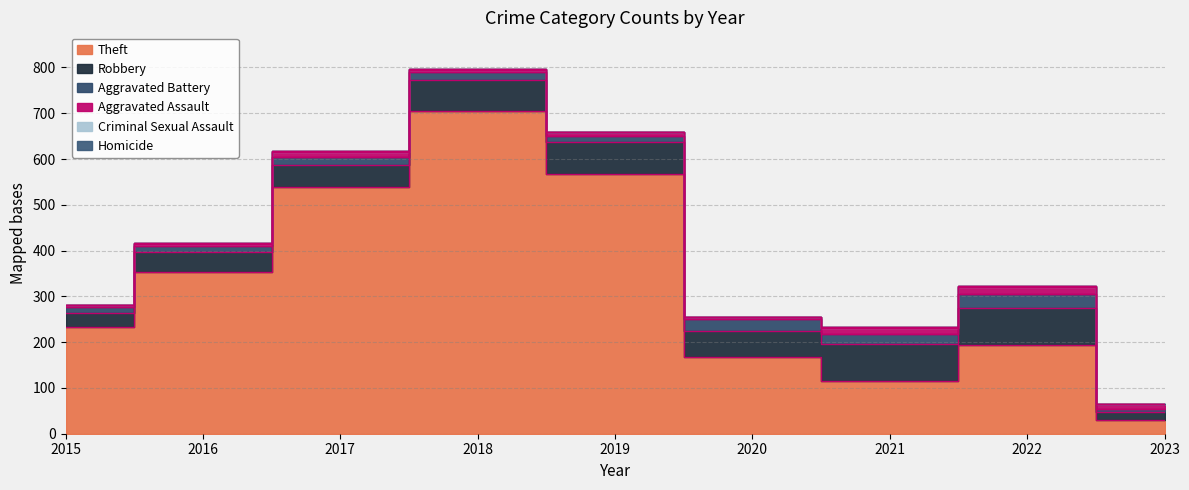

How many data points in Robbery are less than 57?

4